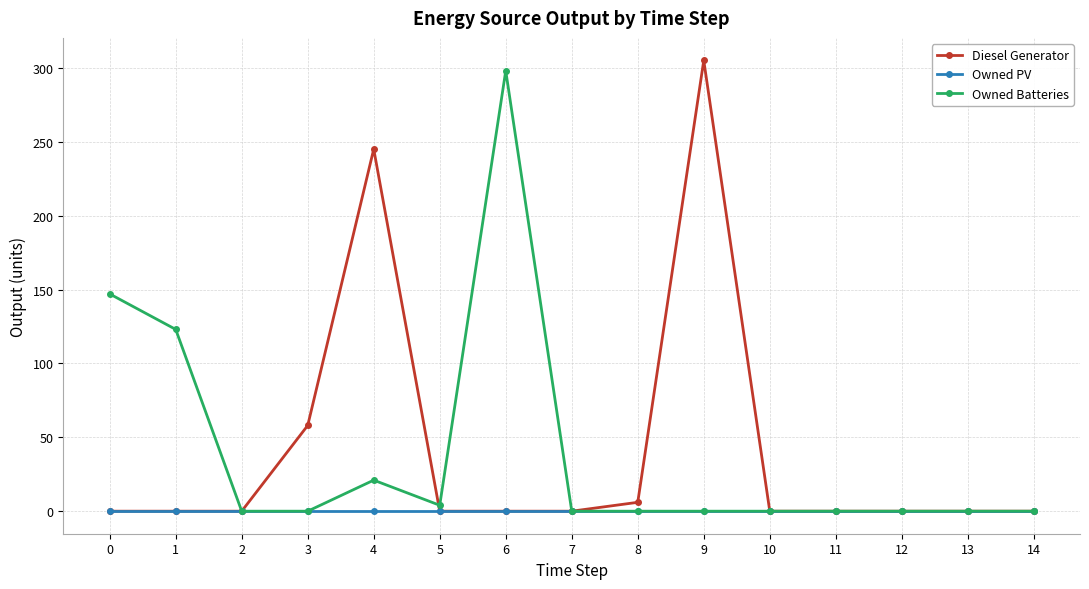

Rank the series by their maximum value, from lowest to highest.

Owned PV, Owned Batteries, Diesel Generator